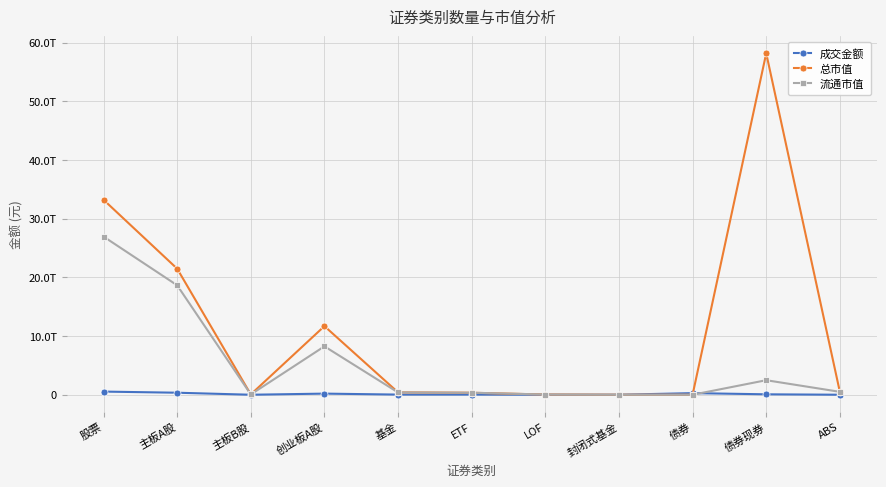

What are all the series names shown in the legend?

成交金额, 总市值, 流通市值